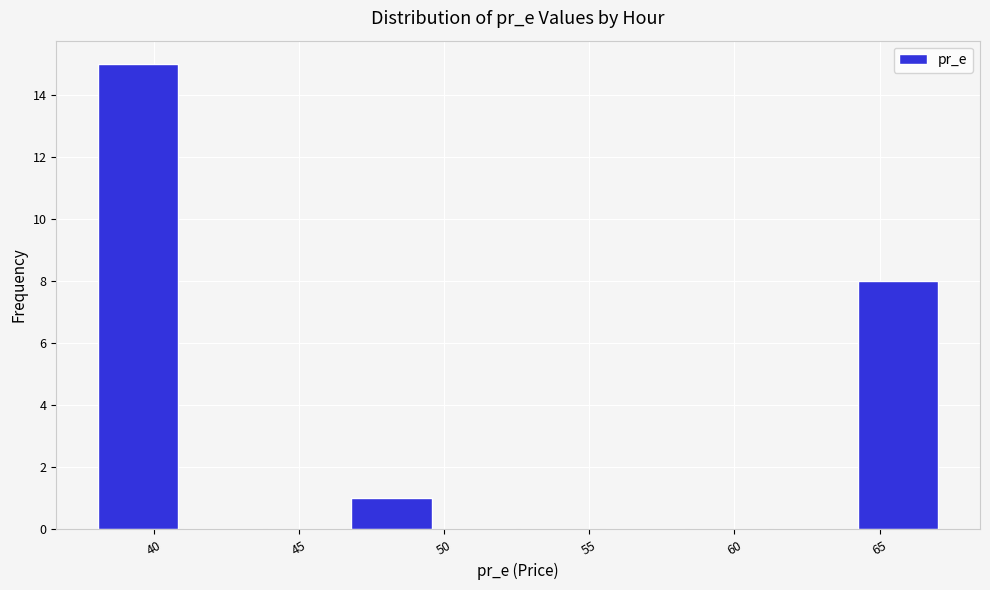

What is the height of the bar covering 64.0 to 67.0 on the x-axis? Neither the bar edges nor the heights are printed on the chart, so give them approximately, as read against the axes.

8